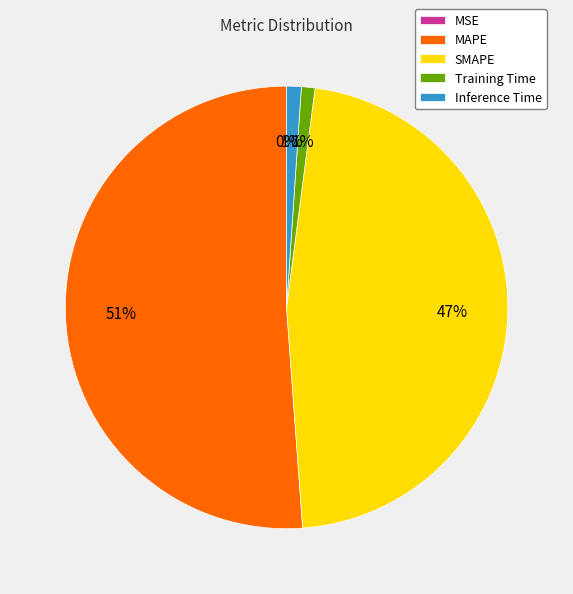

True or false: Training Time accounts for 13% of the total.

False